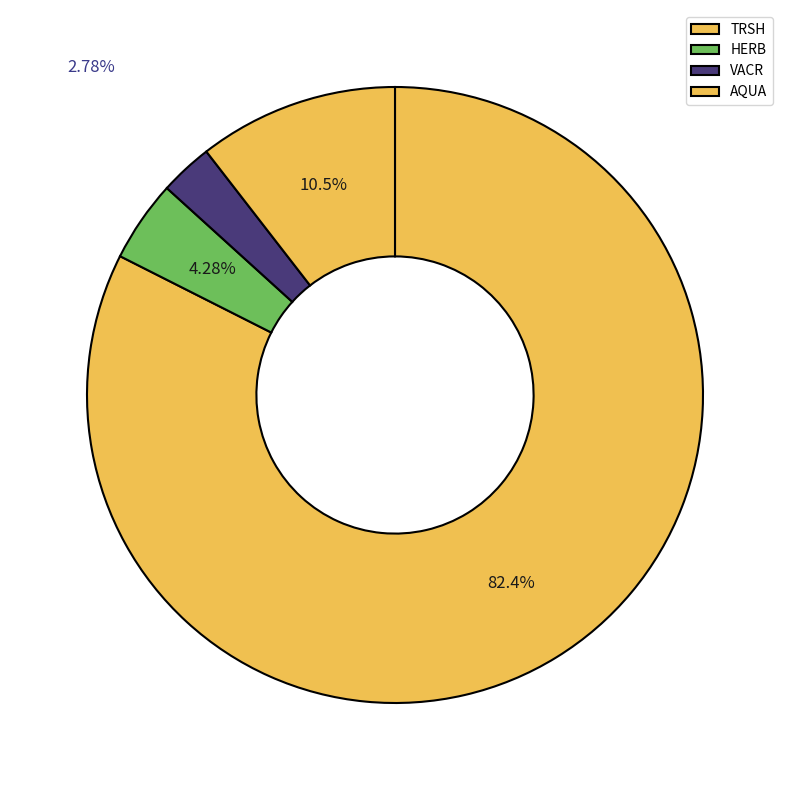

Combined, do TRSH and HERB account for over 50%?

Yes